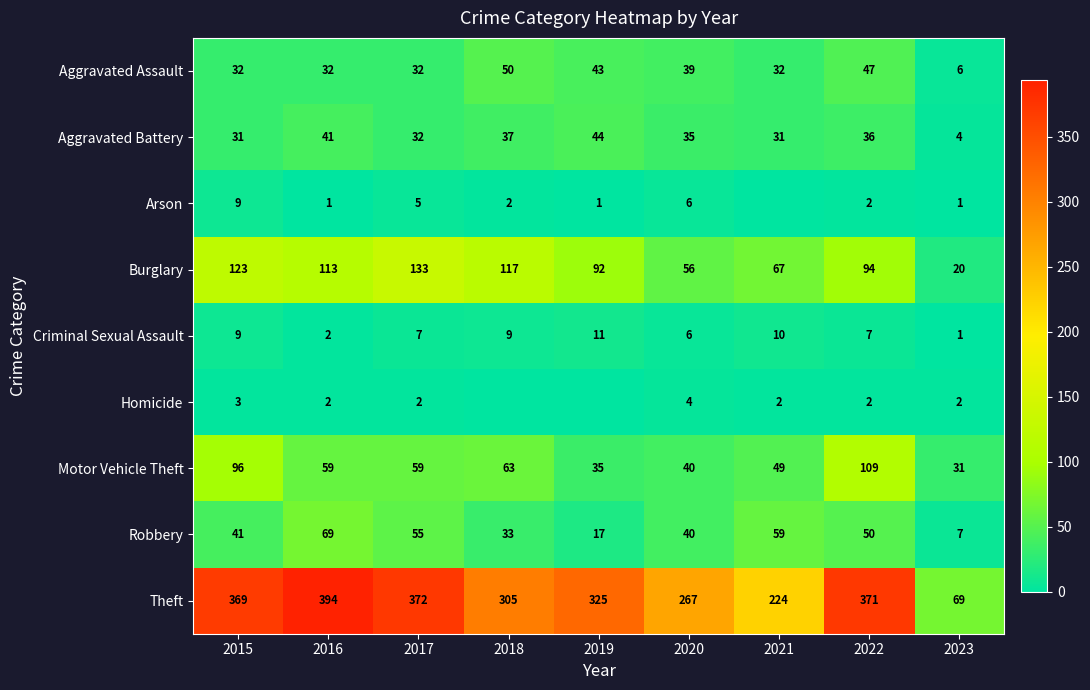

What is the spread (max minus min) of values at 2022?

369